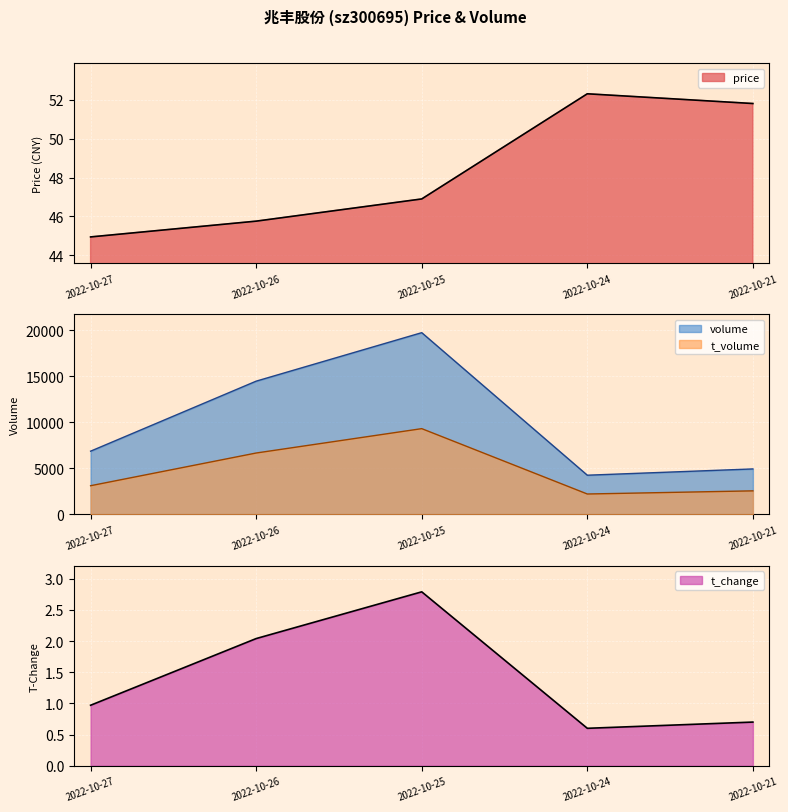

What is the lowest value of the volume series?

4265